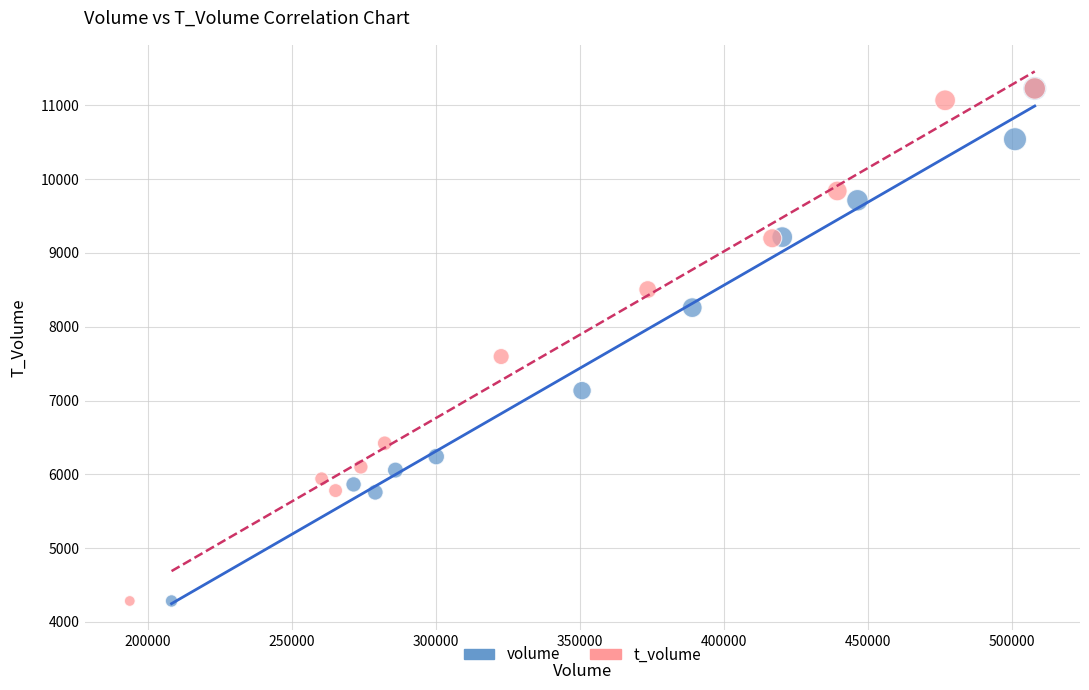

What are all the series names shown in the legend?

volume, t_volume